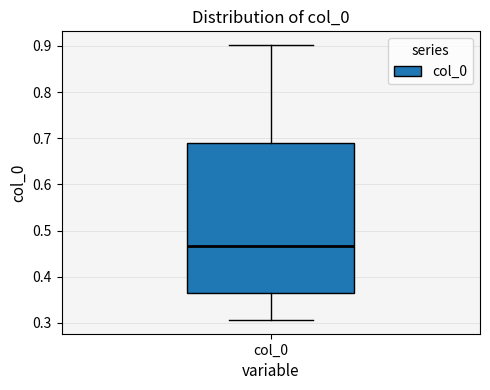

Transcribe this box plot: give where the median line is, the range the box spans, and where the two whiskers end, as read against the y-axis. The values are not printed on the chart, so give them approximately, as read against the axis.

median 0.47, box 0.37 to 0.69, whiskers 0.31 to 0.90